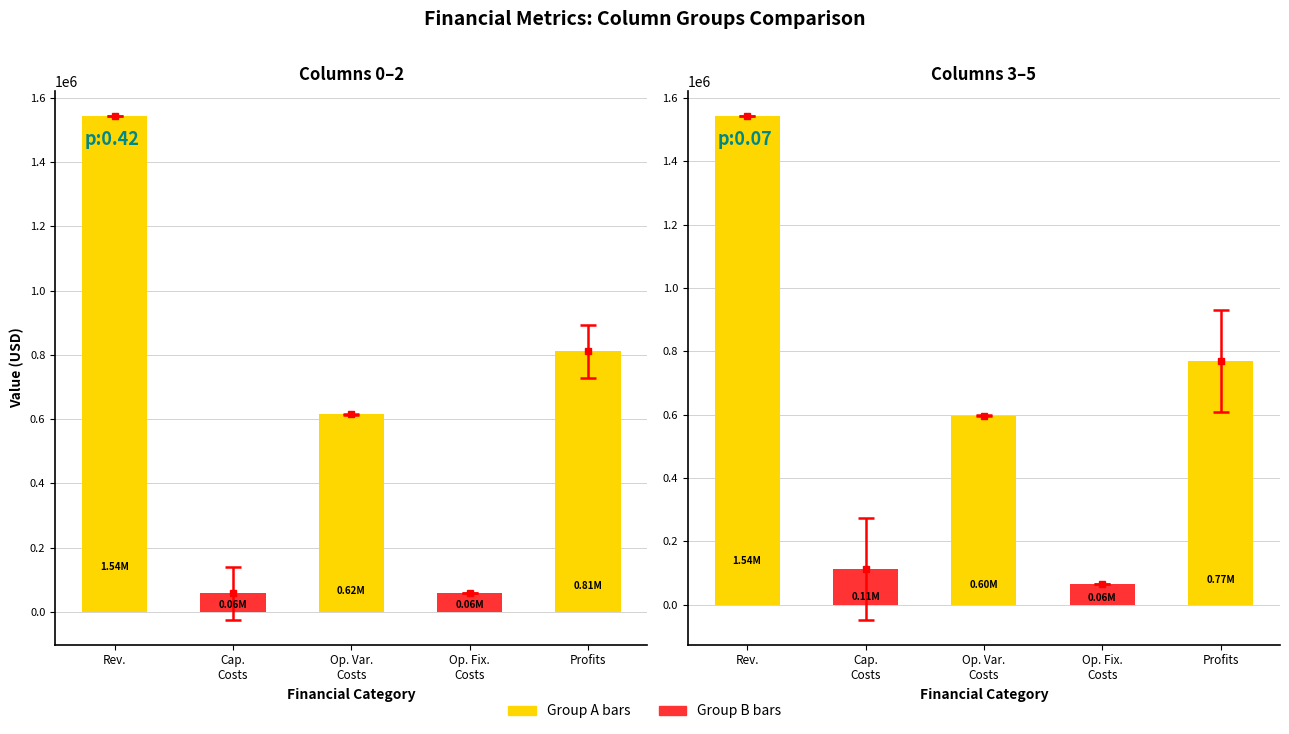

List the series in order of their peak value, lowest first.

Total Operation Fixed Costs, Total Capital Costs, Total Operation Variable Costs, Total Profits, Total Revenues